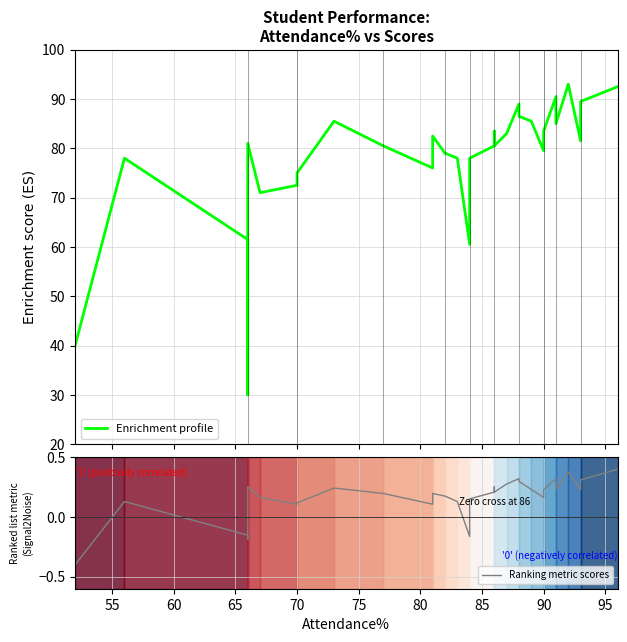

How many interior local valleys does the Enrichment profile series have?

7